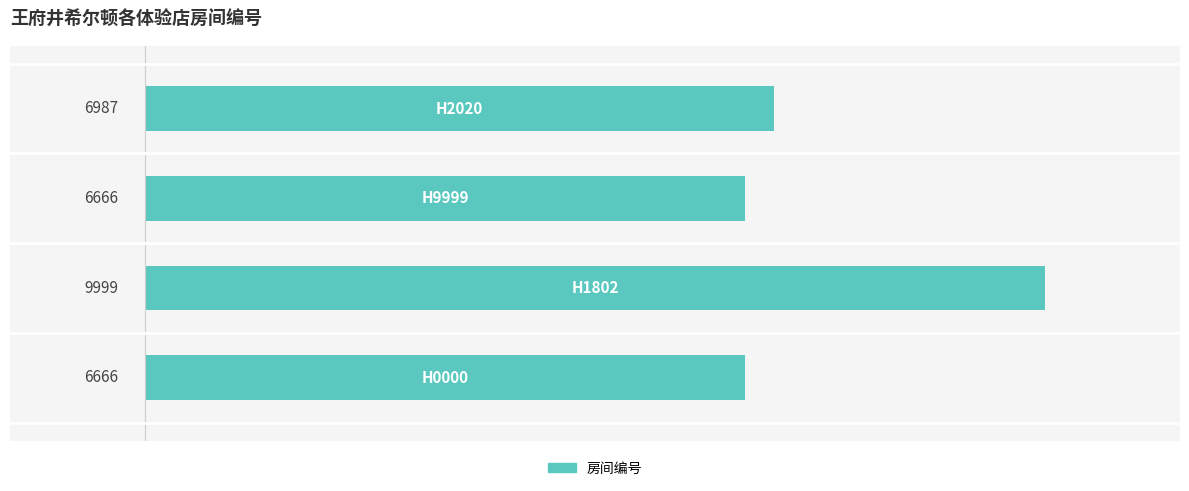

What is the difference between the maximum and minimum values?

3333